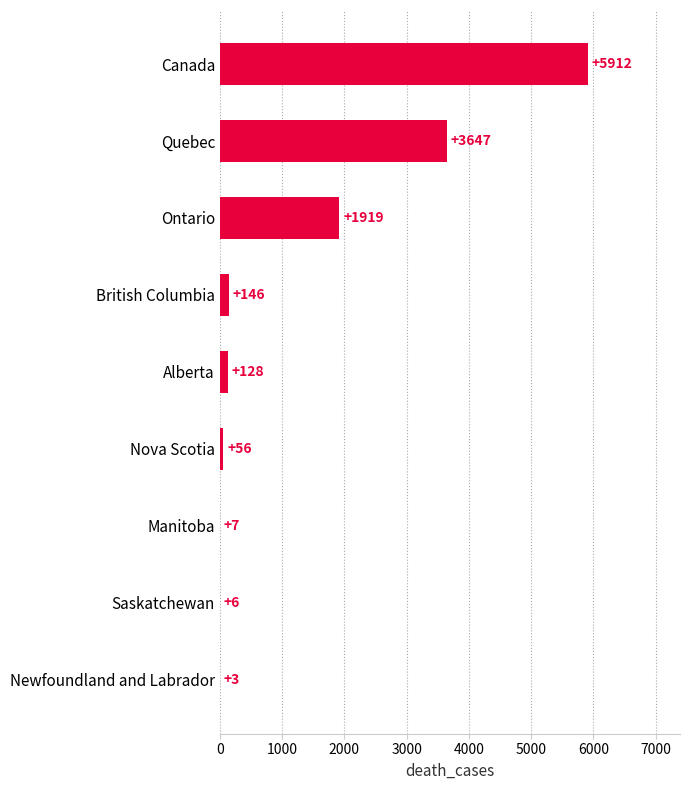

Reading bottom to top, extract all data points from this chart.

Newfoundland and Labrador=3	Saskatchewan=6	Manitoba=7	Nova Scotia=56	Alberta=128	British Columbia=146	Ontario=1919	Quebec=3647	Canada=5912